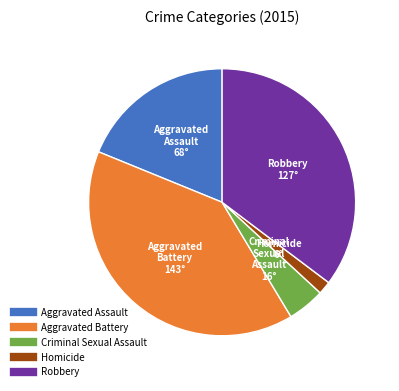

Does any single category account for the majority?

No